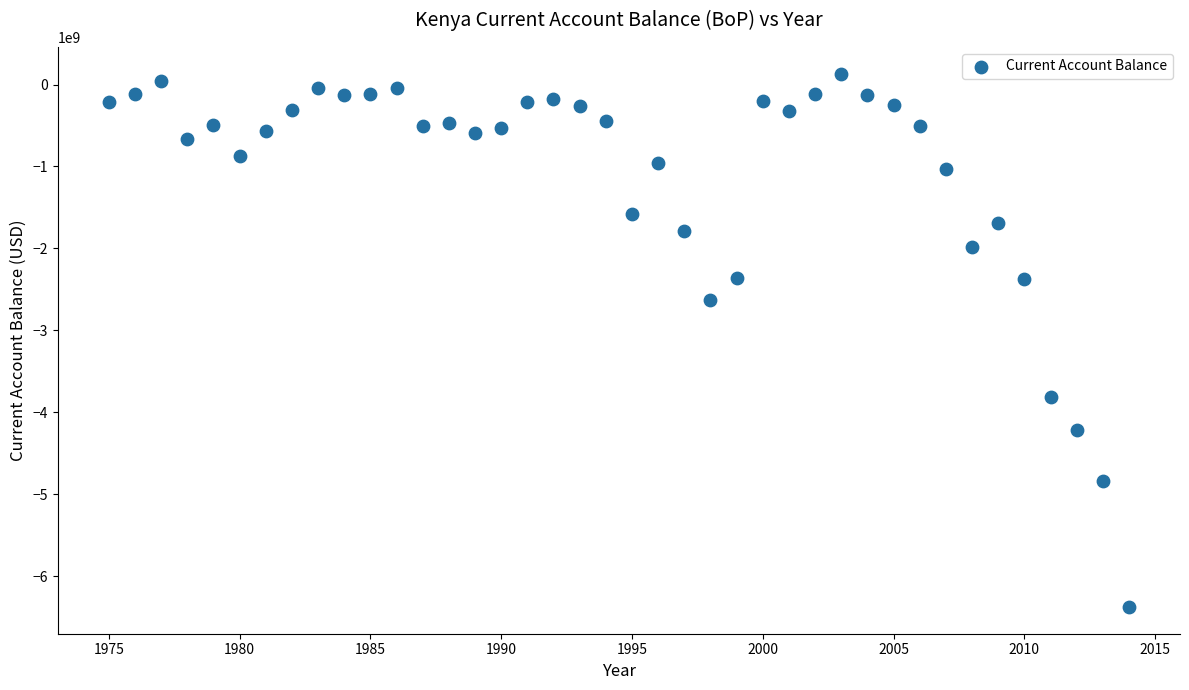

What is the range of X values (max minus min)?

39.0